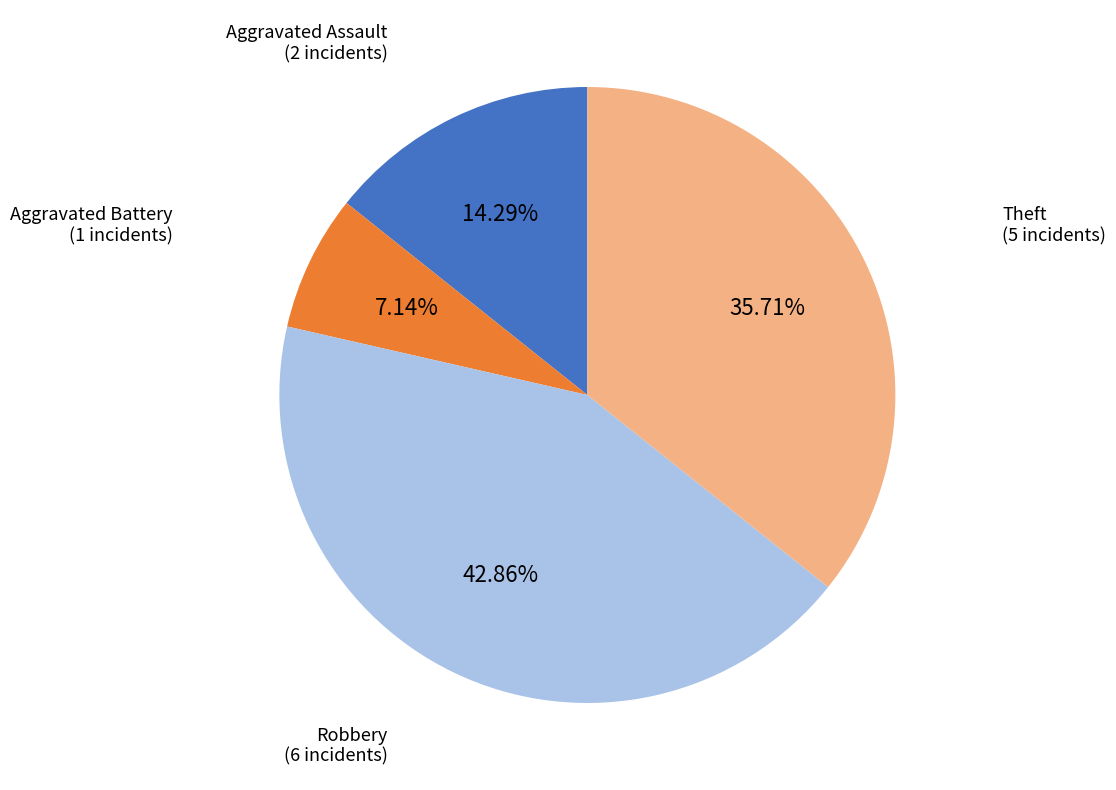

Is there a majority slice in this chart?

No